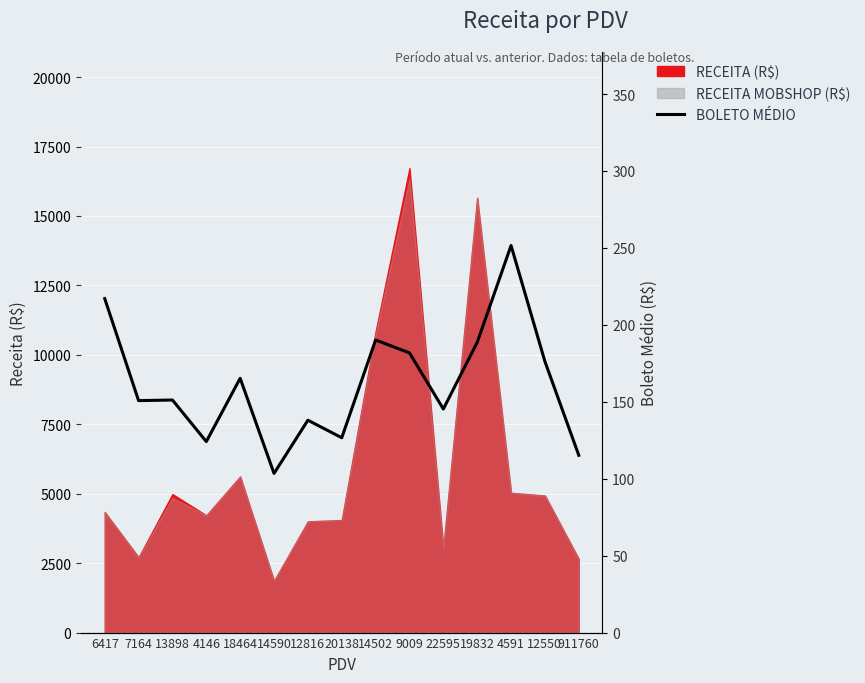

What is the ratio of the value at 4591 to the value at 14502?

1.3